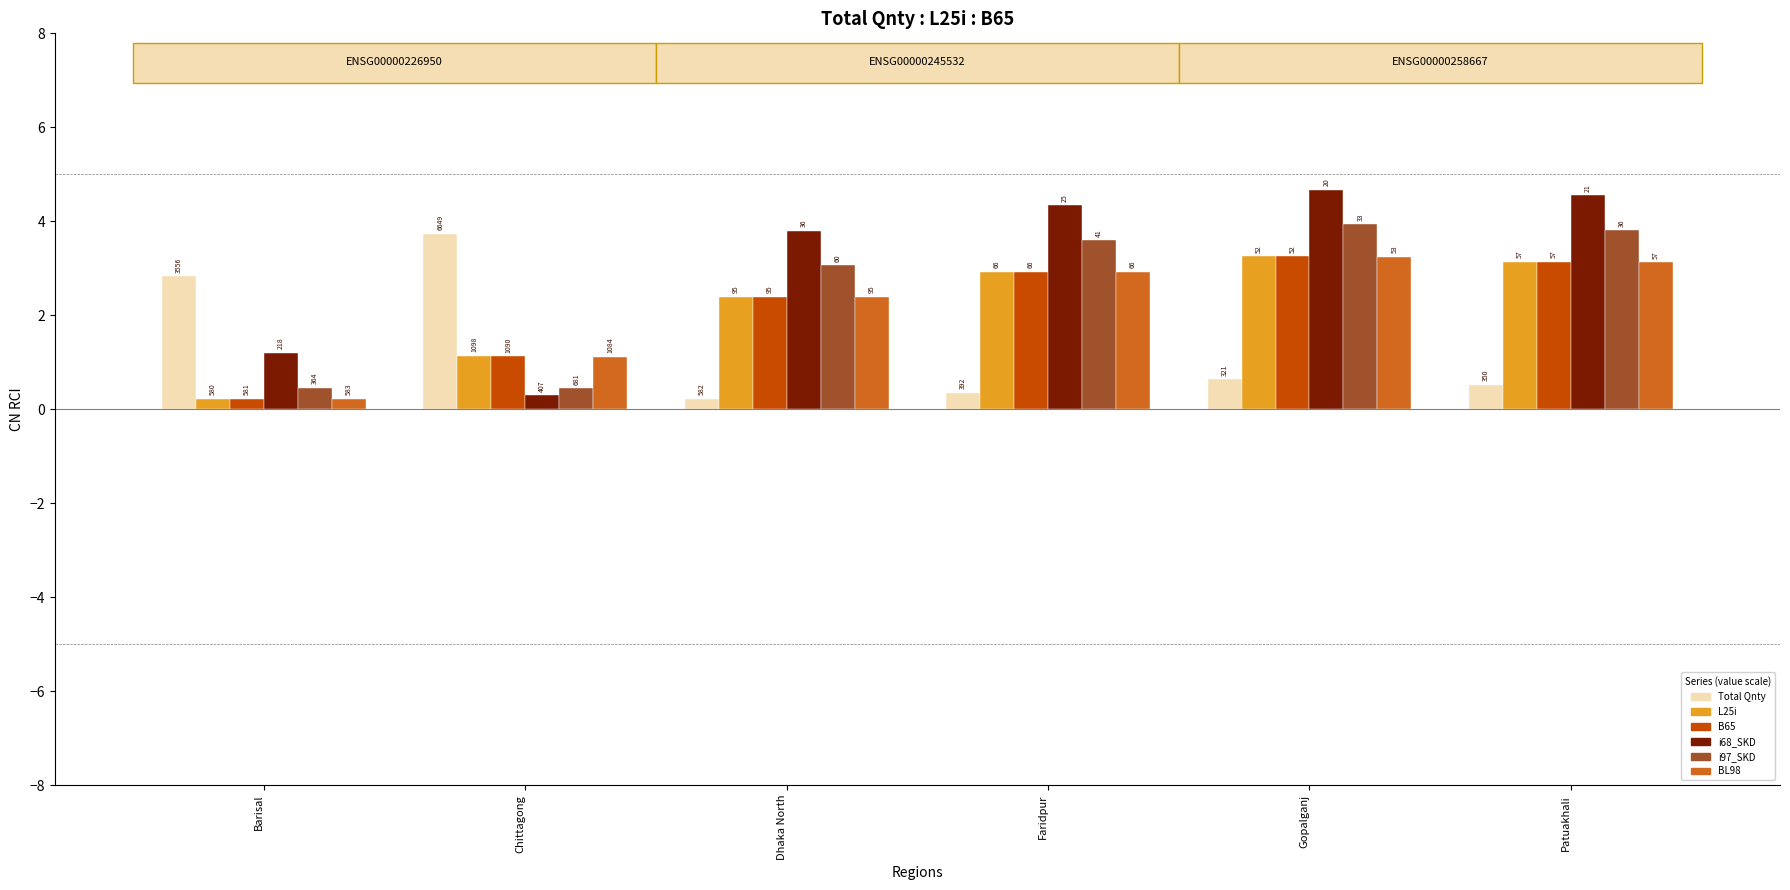

What are all the series names shown in the legend?

Total Qnty, L25i, B65, i68_SKD, i97_SKD, BL98